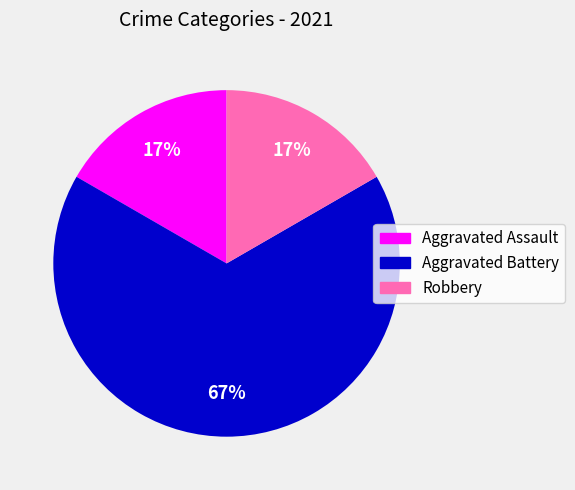

To the nearest percent, what is the average slice percentage?

33%